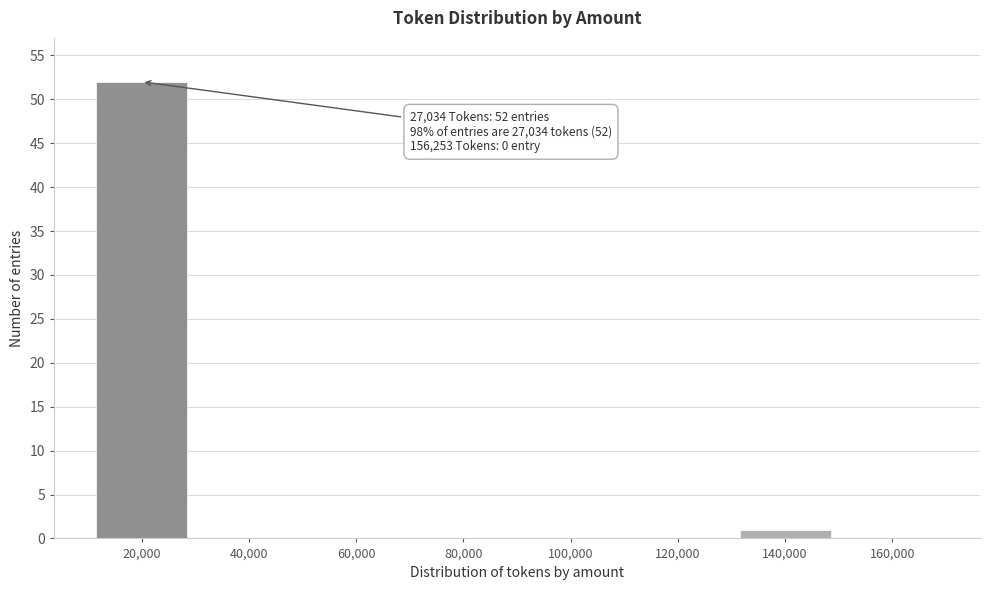

Reading right to left, transcribe all the data shown in this chart.

160,000=0	140,000=1	120,000=0	100,000=0	80,000=0	60,000=0	40,000=0	20,000=52